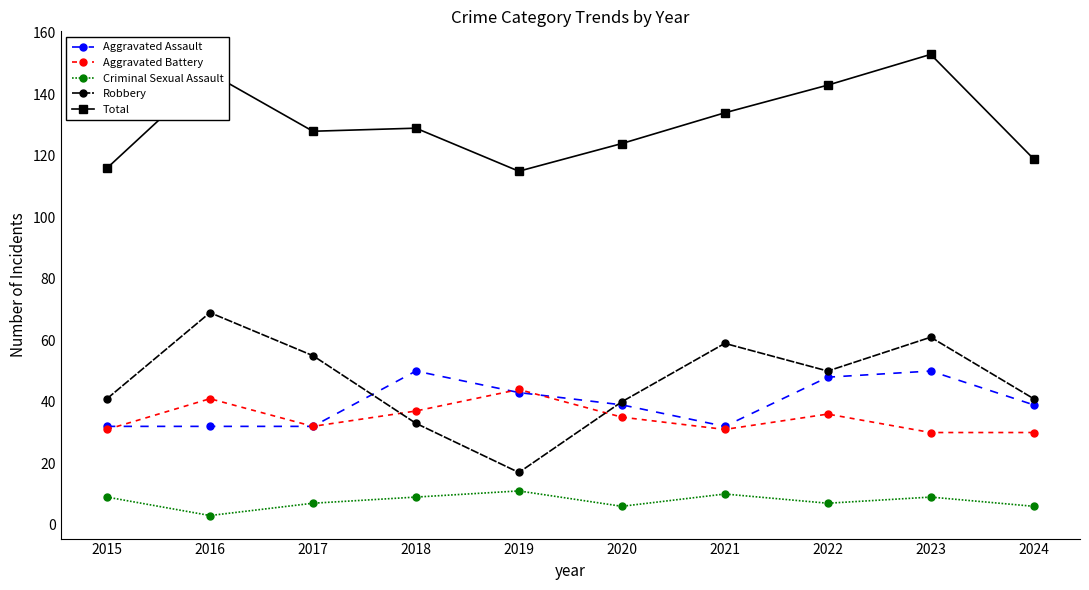

List the series in order of their peak value, lowest first.

Criminal Sexual Assault, Aggravated Battery, Aggravated Assault, Robbery, Total